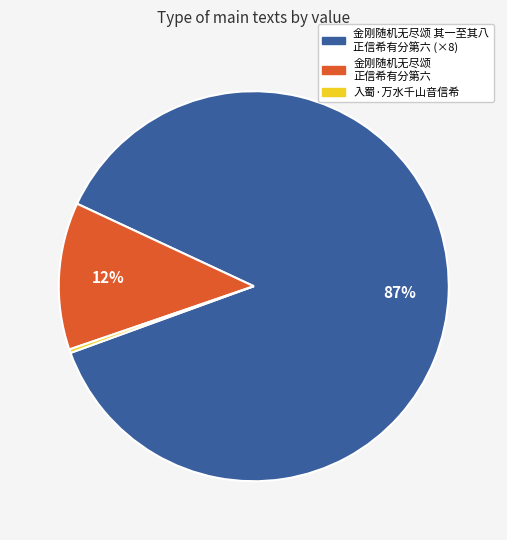

To the nearest percent, what is the average slice percentage?

33%